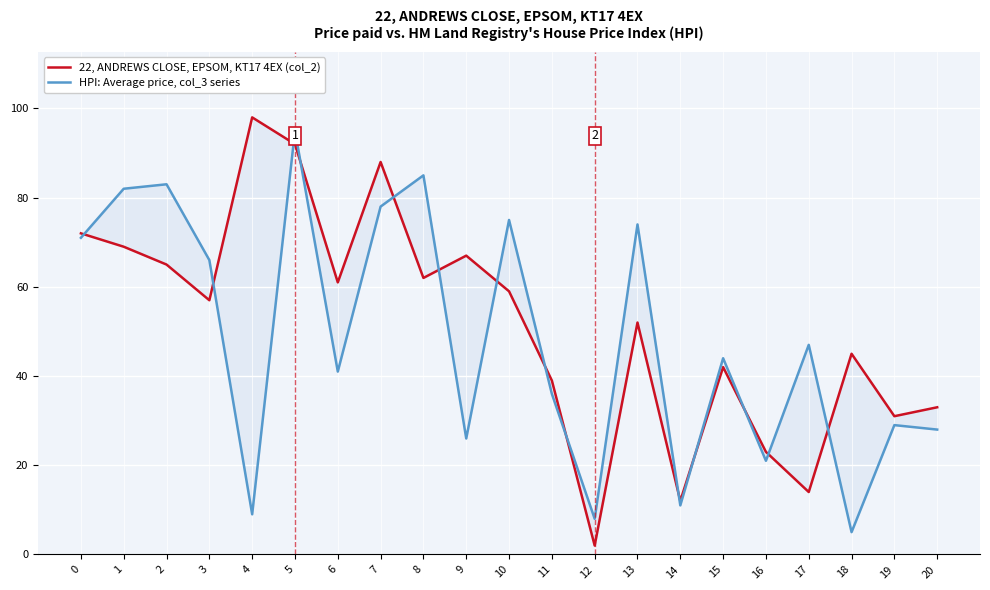

Reading left to right, transcribe all the data shown in this chart.

22, ANDREWS CLOSE, EPSOM, KT17 4EX (col_2): 0=72	1=69	2=65	3=57	4=98	5=92	6=61	7=88	8=62	9=67	10=59	11=39	12=2	13=52	14=12	15=42	16=23	17=14	18=45	19=31	20=33
HPI: Average price, col_3 series: 0=71	1=82	2=83	3=66	4=9	5=95	6=41	7=78	8=85	9=26	10=75	11=36	12=8	13=74	14=11	15=44	16=21	17=47	18=5	19=29	20=28